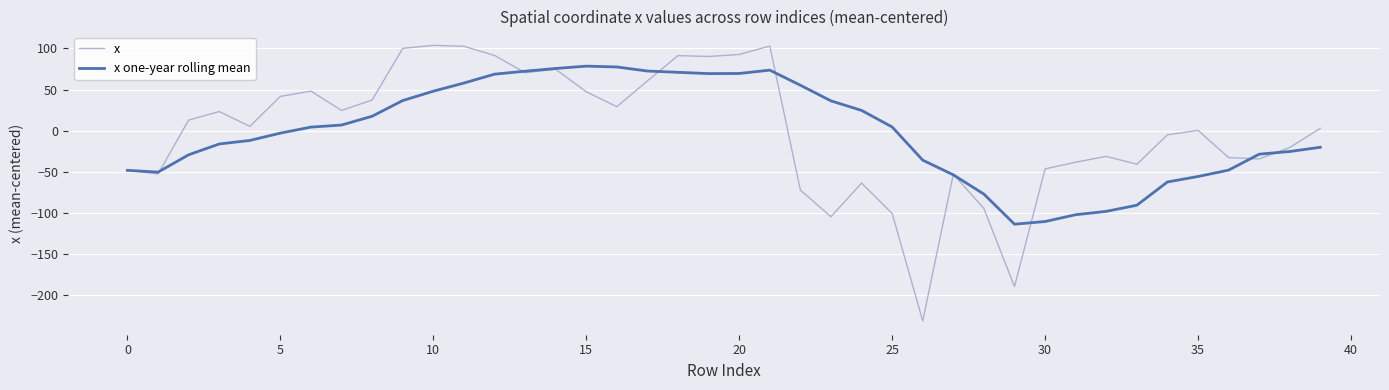

In x one-year rolling mean, how many points are lower than both neighbors (excluding endpoints)?

3